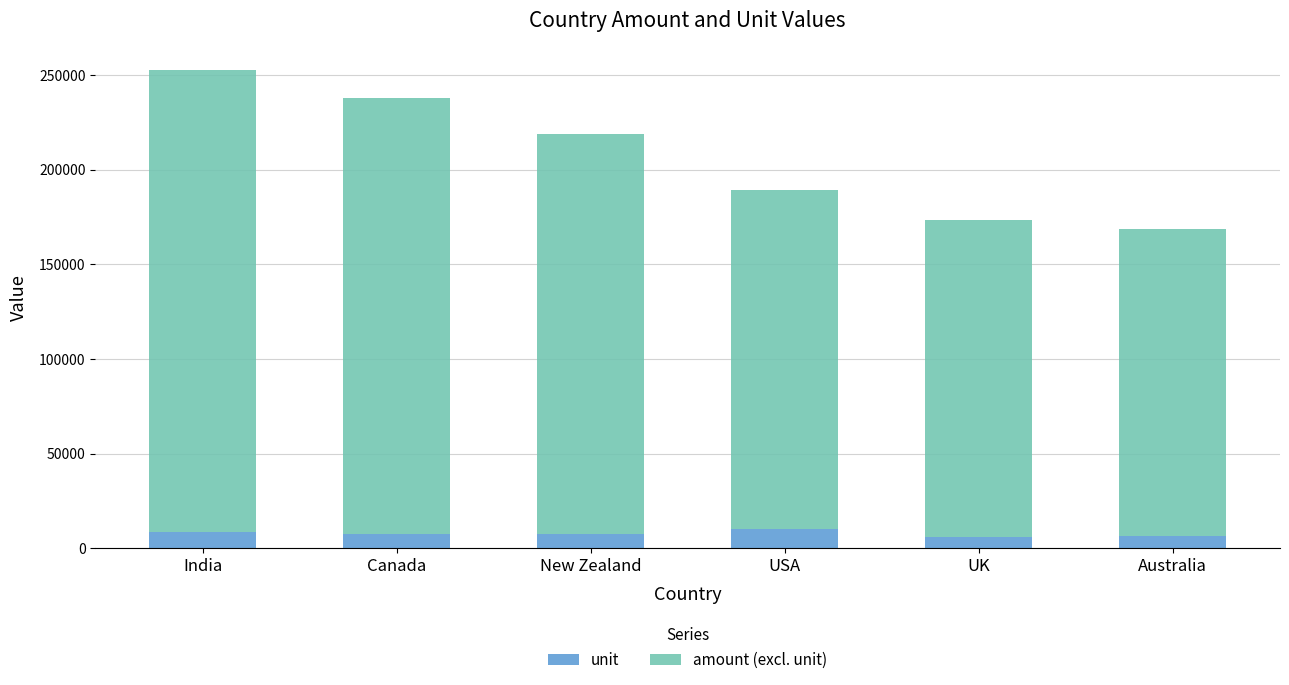

How many values in the unit series are below 7431?

3